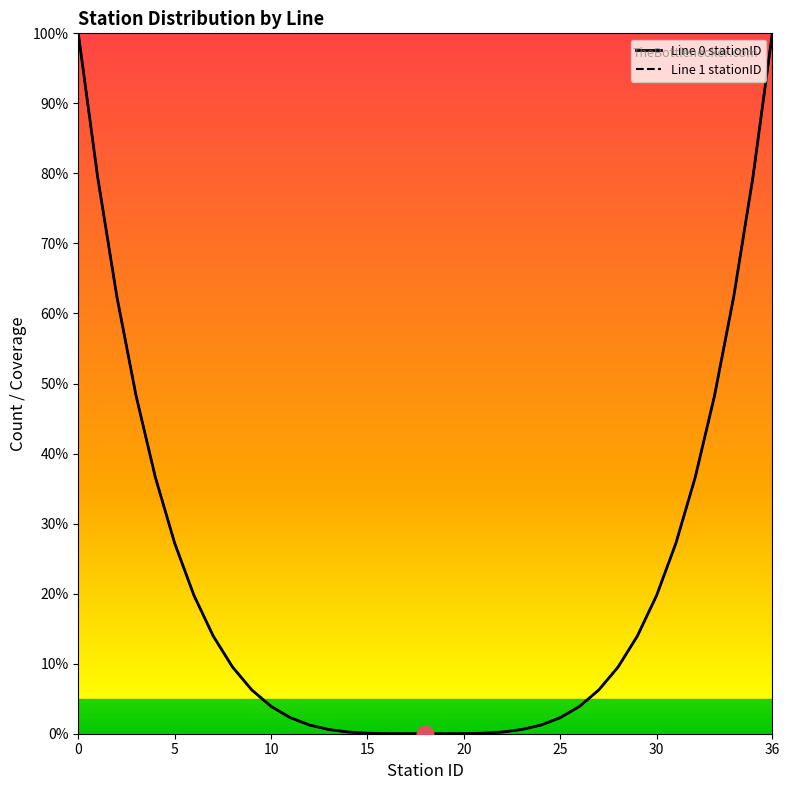

Does the chart have visible grid lines?

No